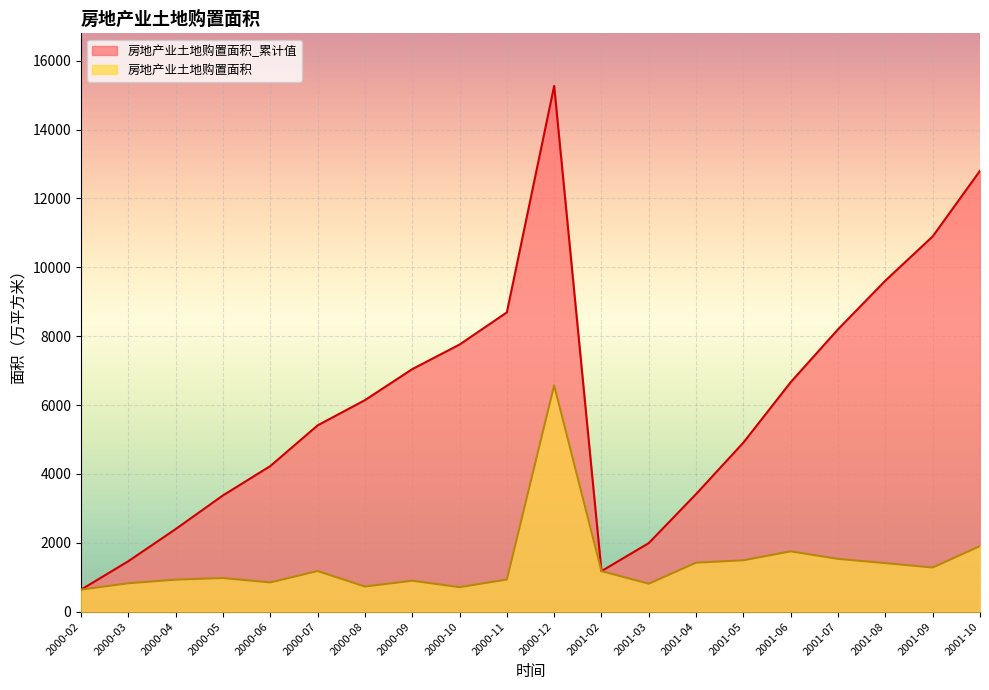

Which label corresponds to the smallest value in the chart?

2000-02